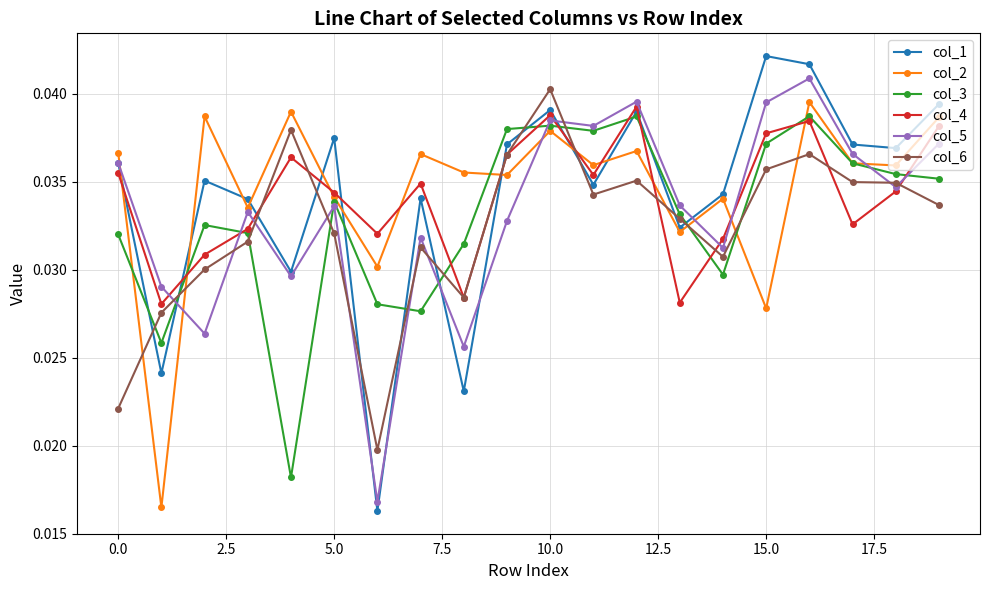

How many times do col_6 and col_5 cross each other?

10